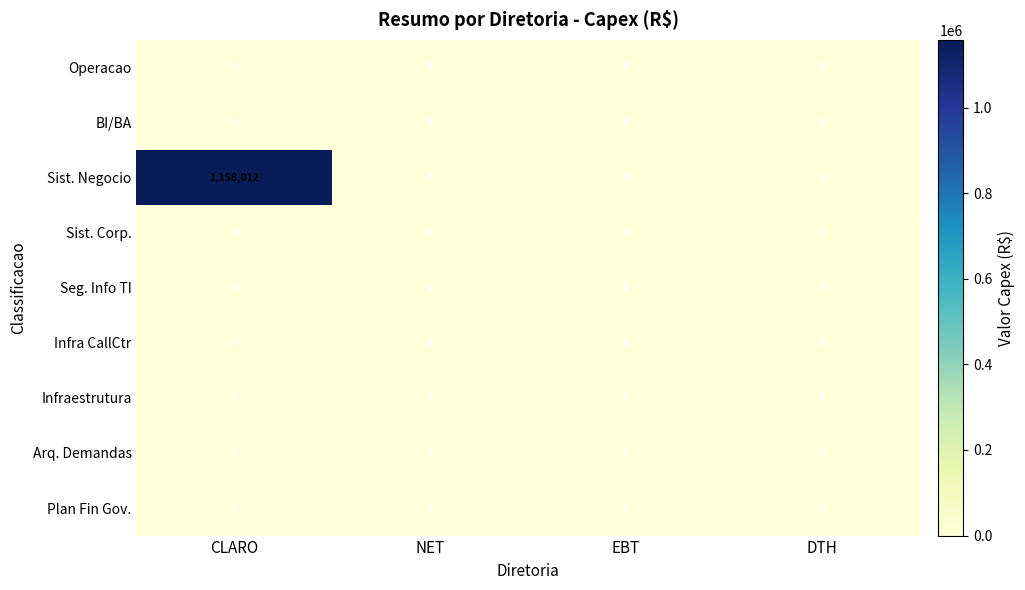

Is it true that Plan Fin Gov. equals 0 at DTH?

True